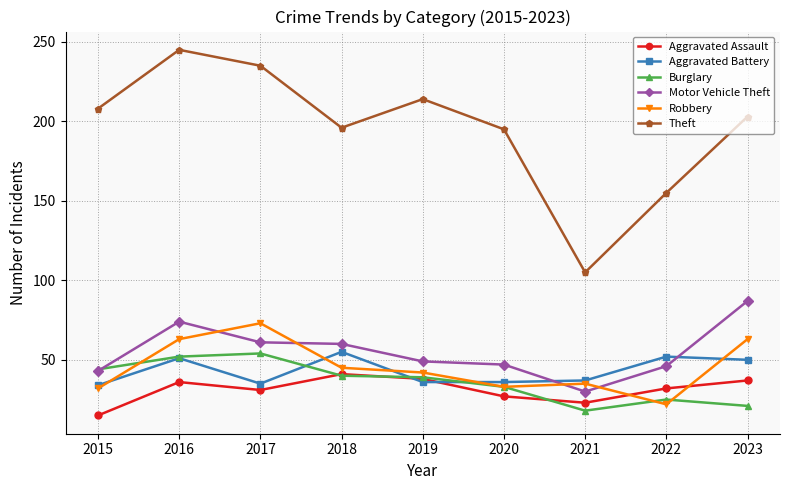

What is the value of the Theft point at the 4th from the left?

196